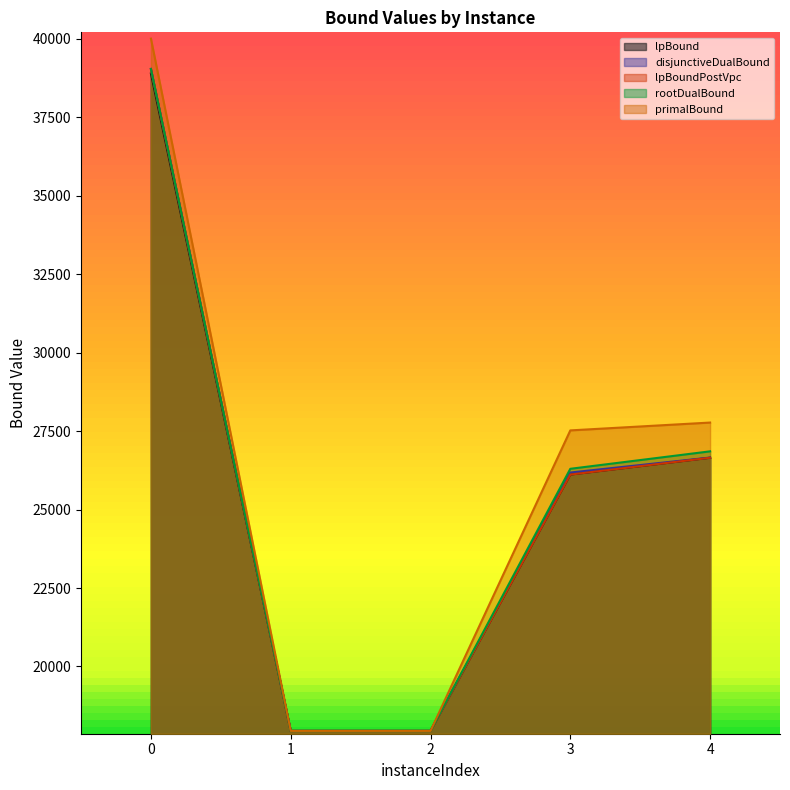

What is the minimum value for lpBound?

17947.6